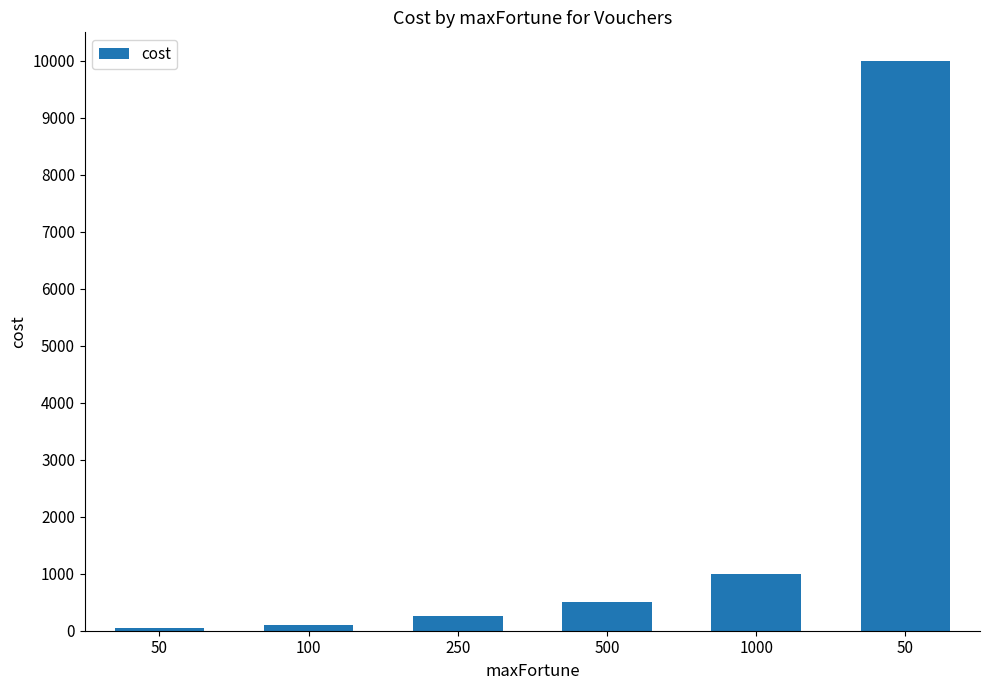

Are the bars grouped side by side (vs. stacked)?

No